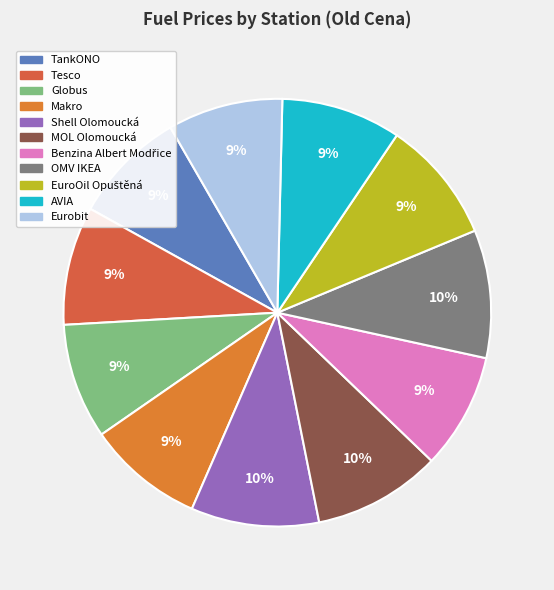

To the nearest percent, what is the average slice percentage?

9%